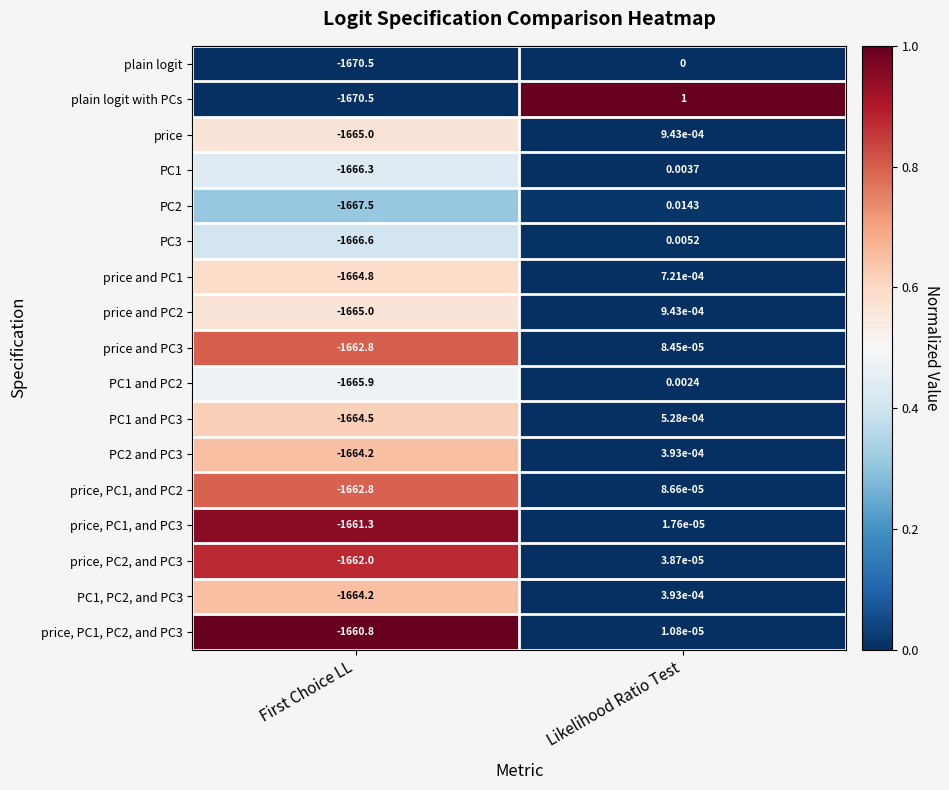

What is the total value across all series at First Choice LL?

-28304.7